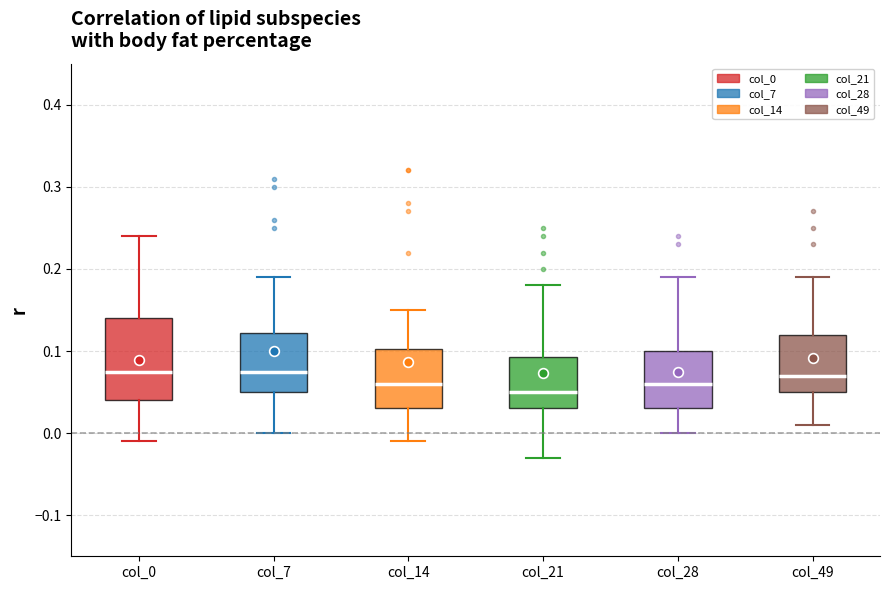

Reading left to right, read every box against the y-axis: the position of its median line, the range the box covers, and the ends of its whiskers. The values are not printed on the chart, so give them approximately, as read against the axis.

col_0: median 0.08, box 0.04 to 0.14, whiskers -0.01 to 0.24
col_7: median 0.08, box 0.05 to 0.12, whiskers 0.00 to 0.19
col_14: median 0.06, box 0.03 to 0.10, whiskers -0.01 to 0.15
col_21: median 0.05, box 0.03 to 0.09, whiskers -0.03 to 0.18
col_28: median 0.06, box 0.03 to 0.10, whiskers 0.00 to 0.19
col_49: median 0.07, box 0.05 to 0.12, whiskers 0.01 to 0.19